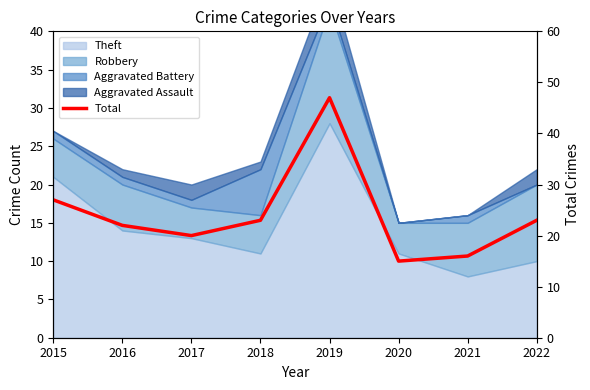

Rank the categories by value from highest to lowest.

2019, 2015, 2018, 2022, 2016, 2017, 2021, 2020